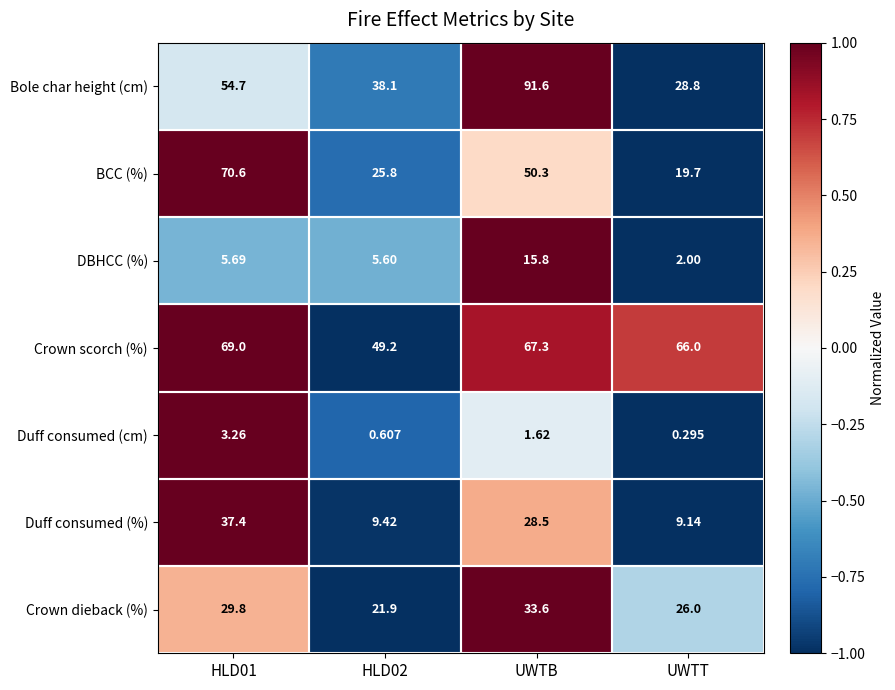

Which category has the lowest value across all series?

UWTT